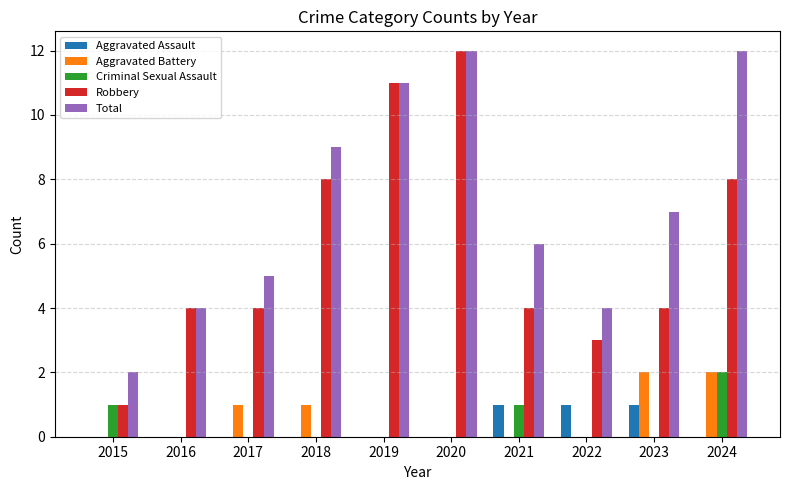

Is it true that Total equals 9 at 2018?

True